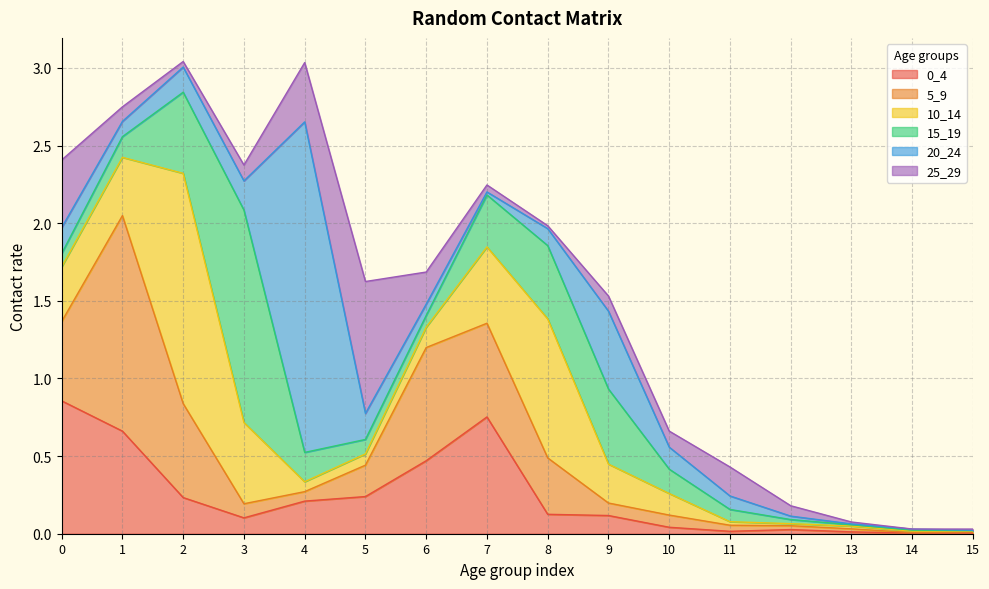

True or false: 5_9 and 25_29 cross at least once.

True